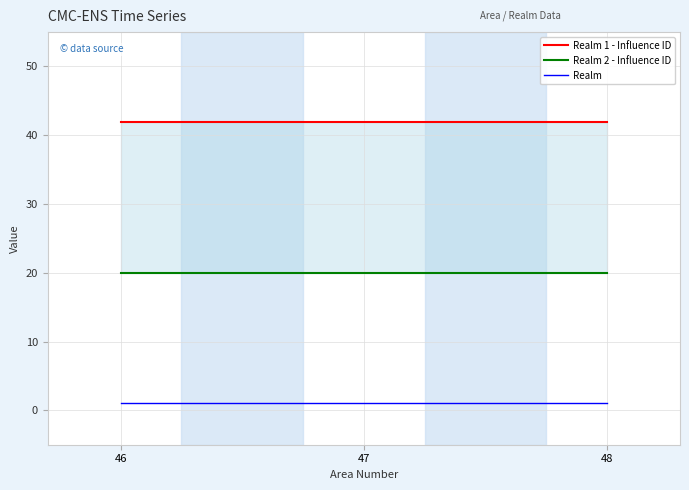

What is the difference between the highest and lowest values at 47?

41